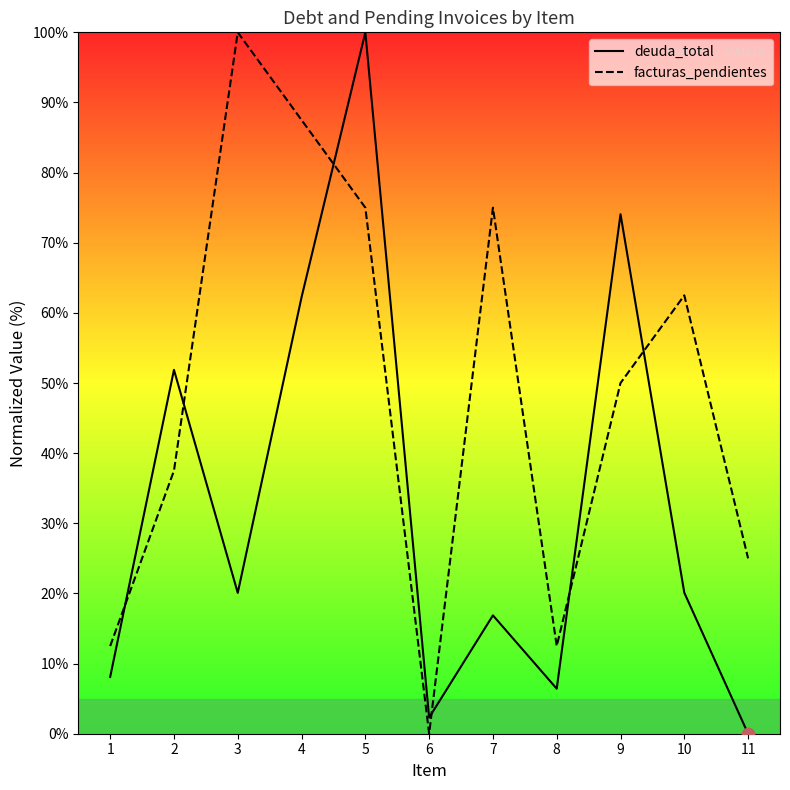

Is the value of facturas_pendientes at 4 greater than the value of deuda_total at 7?

Yes